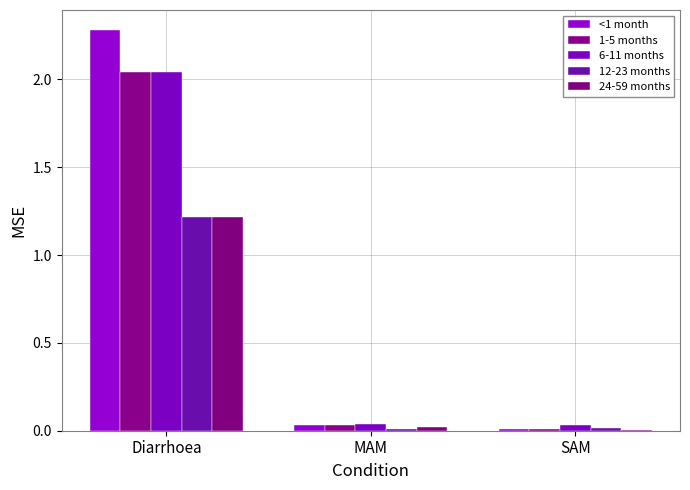

What are all the series names shown in the legend?

<1 month, 1-5 months, 6-11 months, 12-23 months, 24-59 months